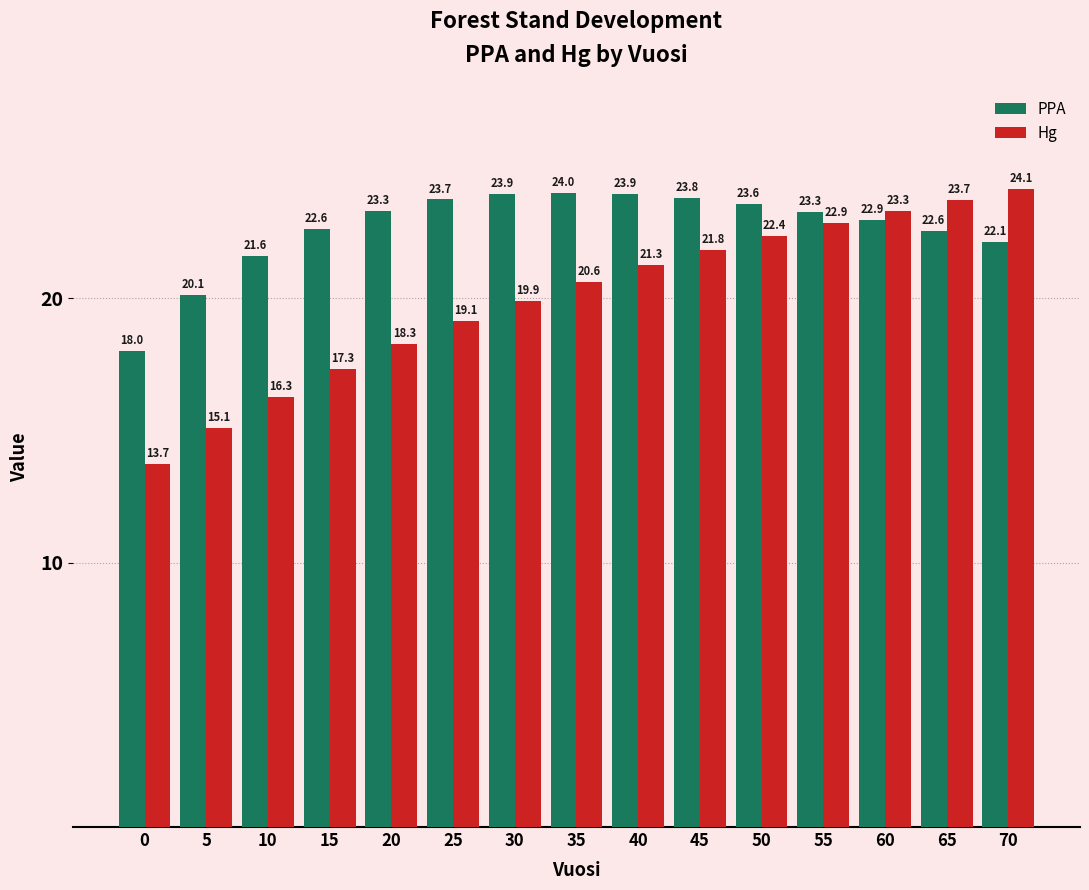

Count the number of data series in this chart.

2